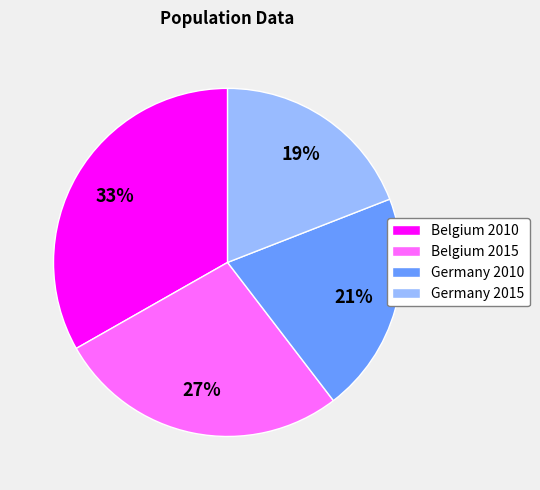

Which category has the biggest portion of the pie?

Belgium 2010